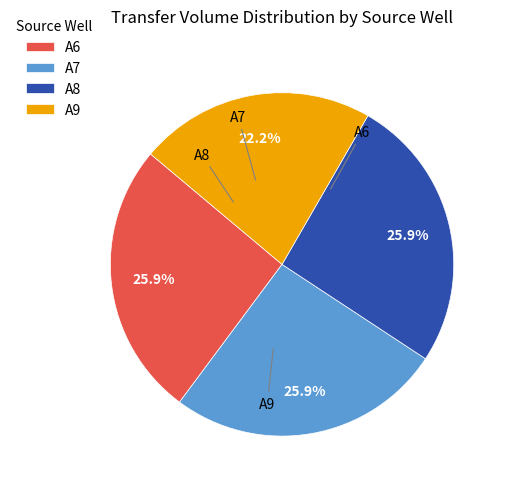

Which slice is the smallest?

A9